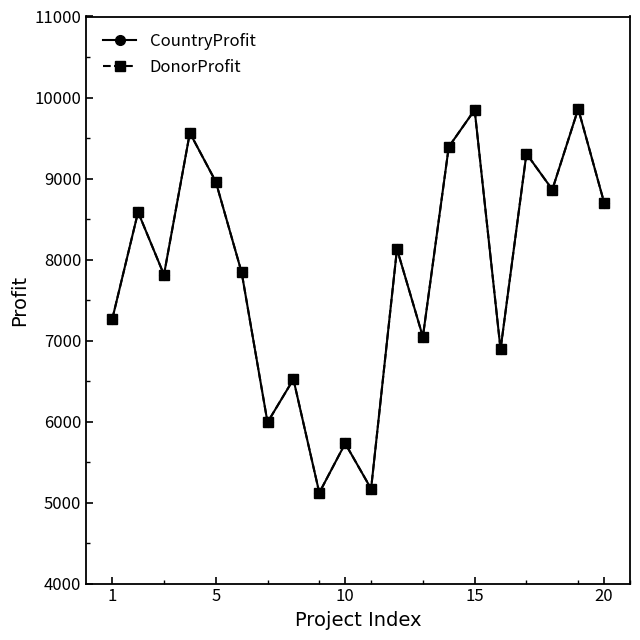

True or false: CountryProfit and DonorProfit intersect in this chart.

False